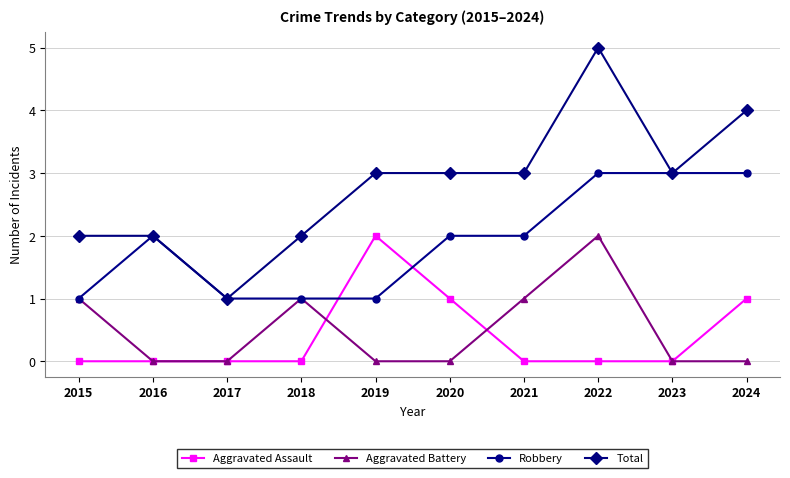

Reading right to left, what are all the values shown in this chart?

Aggravated Assault: 1	0	0	0	1	2	0	0	0	0
Aggravated Battery: 0	0	2	1	0	0	1	0	0	1
Robbery: 3	3	3	2	2	1	1	1	2	1
Total: 4	3	5	3	3	3	2	1	2	2